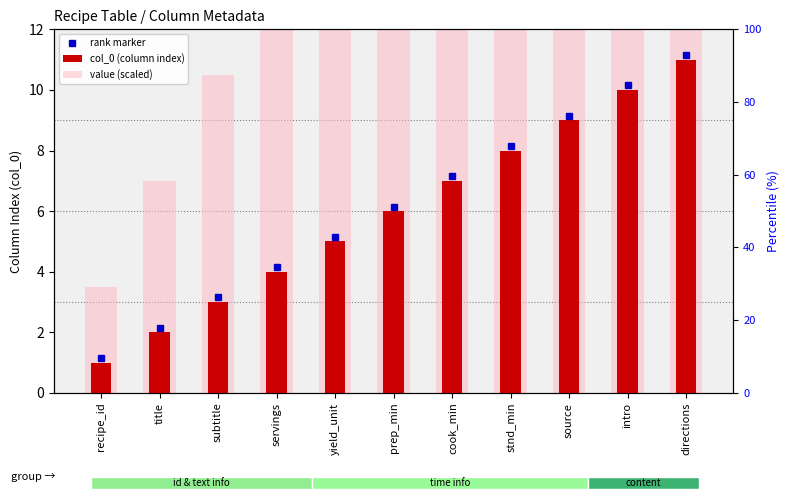

What is the minimum value shown in the chart?

1.0